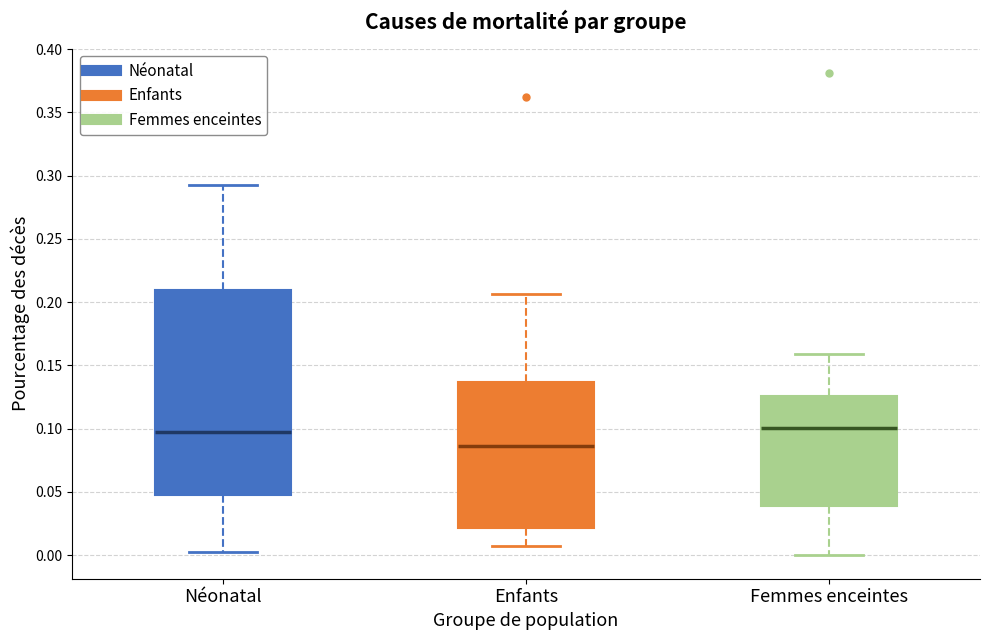

Reading left to right, read every box against the y-axis: the position of its median line, the range the box covers, and the ends of its whiskers. The values are not printed on the chart, so give them approximately, as read against the axis.

Néonatal: median 0.095, box 0.050 to 0.210, whiskers 0.005 to 0.295
Enfants: median 0.085, box 0.020 to 0.135, whiskers 0.010 to 0.205
Femmes enceintes: median 0.100, box 0.040 to 0.125, whiskers 0.000 to 0.160